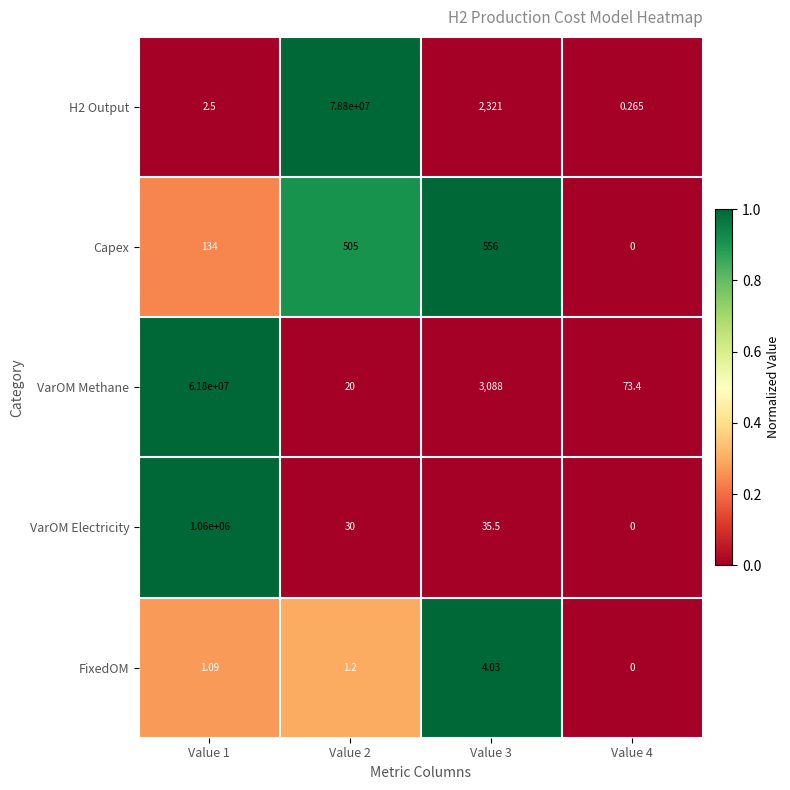

What is the greatest value displayed?

78800000.0